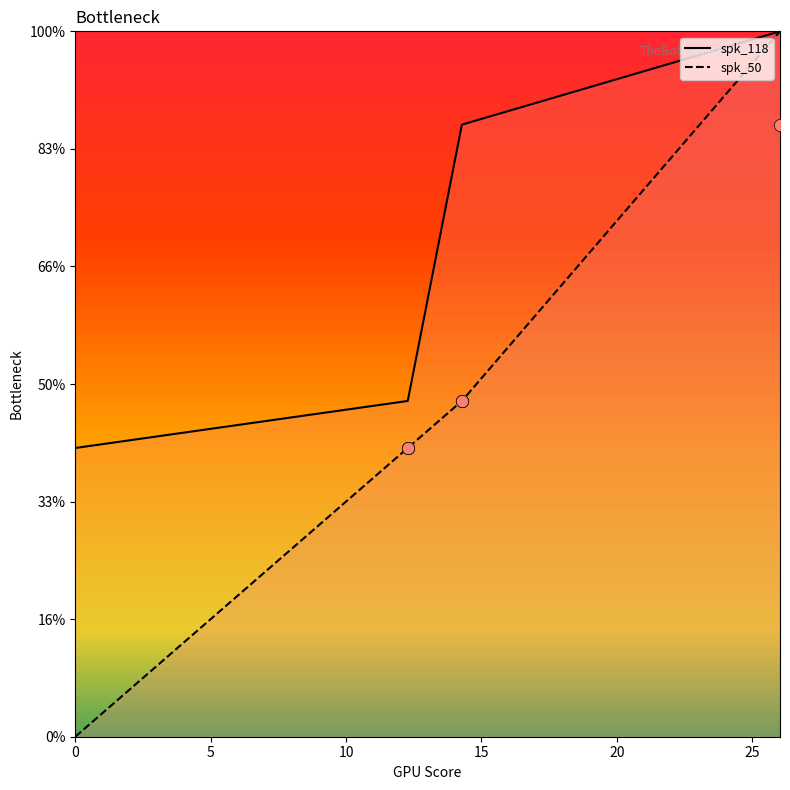

What are all the series names shown in the legend?

spk_118, spk_50